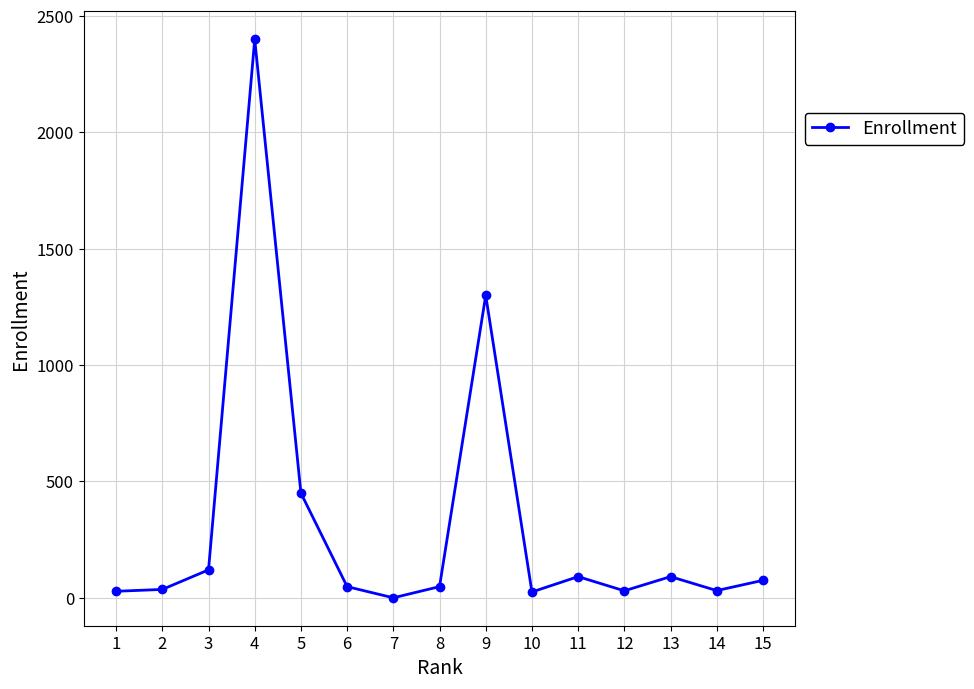

True or false: the data has more than 2 interior local peaks.

True